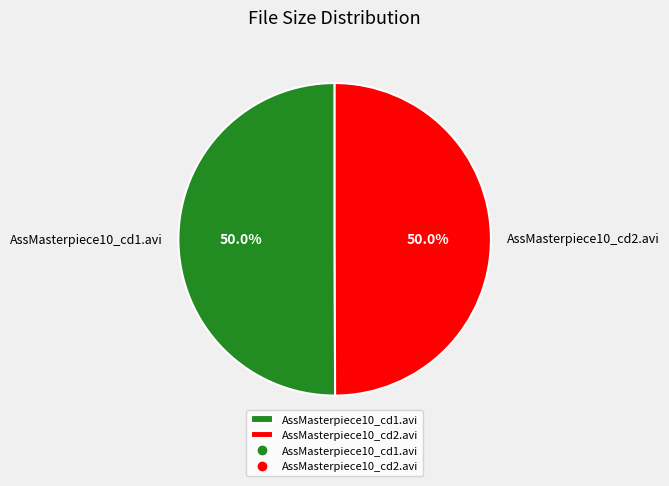

To the nearest percent, what is the average slice percentage?

50%